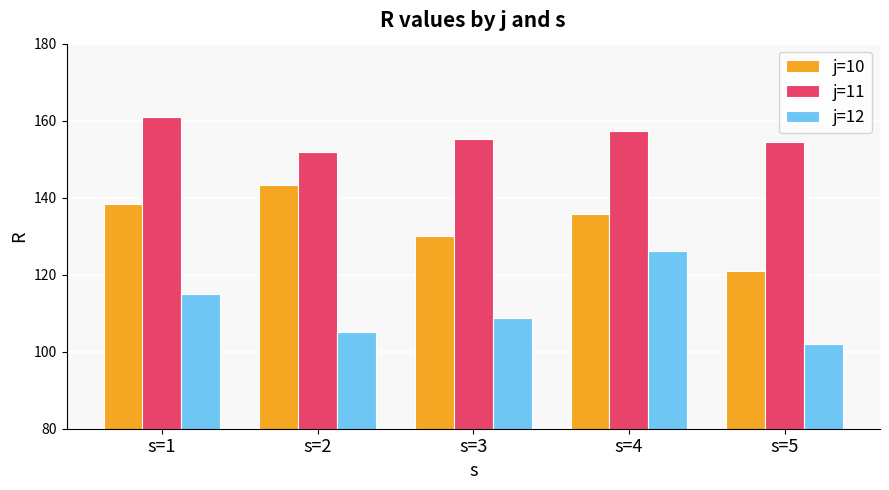

At how many categories does at least one series exceed 139?

5